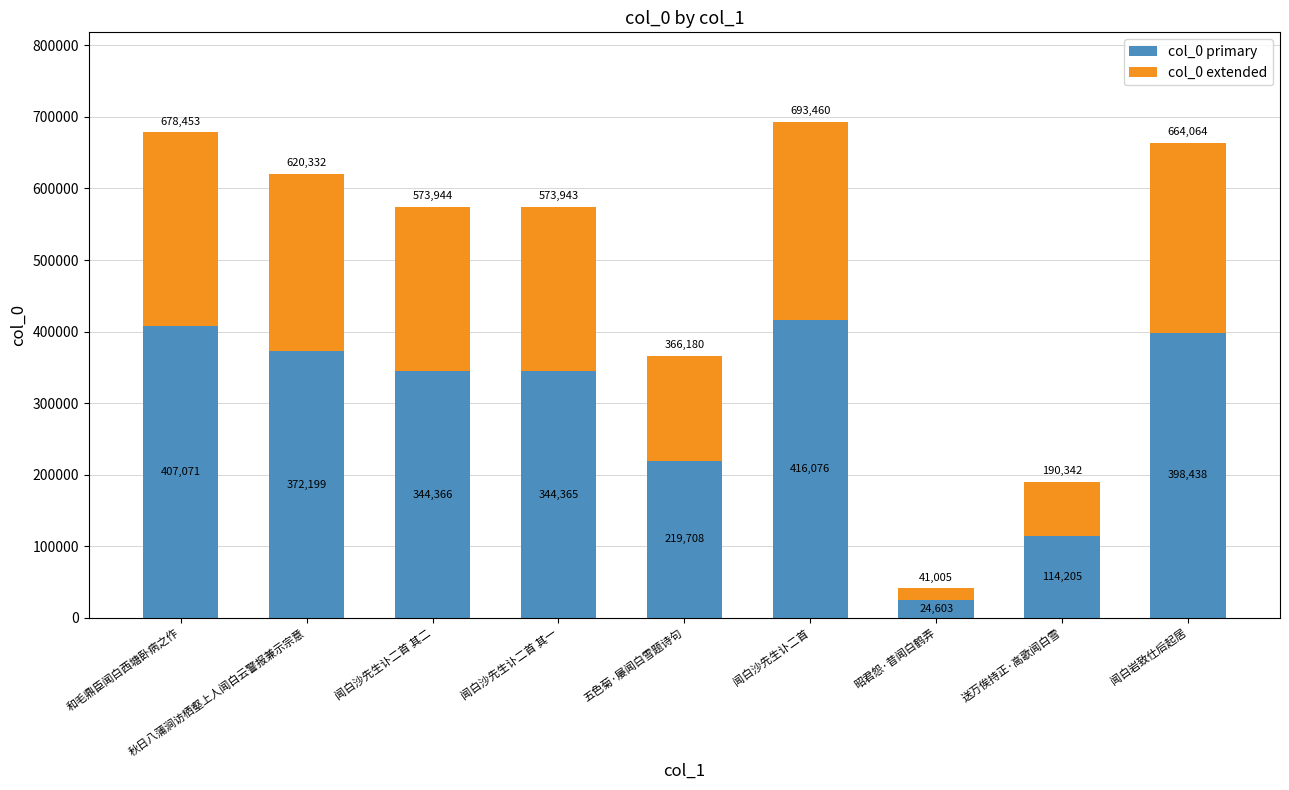

At which category is the sum across all series the highest?

闻白沙先生讣二首